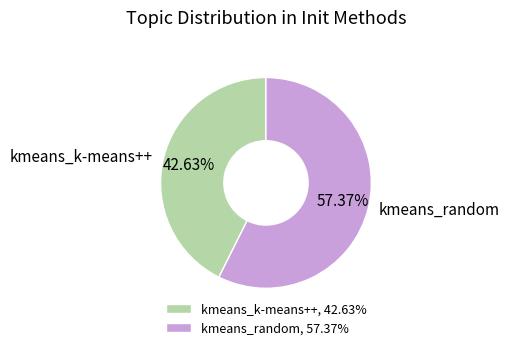

Combined, what portion of the pie is kmeans_k-means++ and kmeans_random?

100.0%